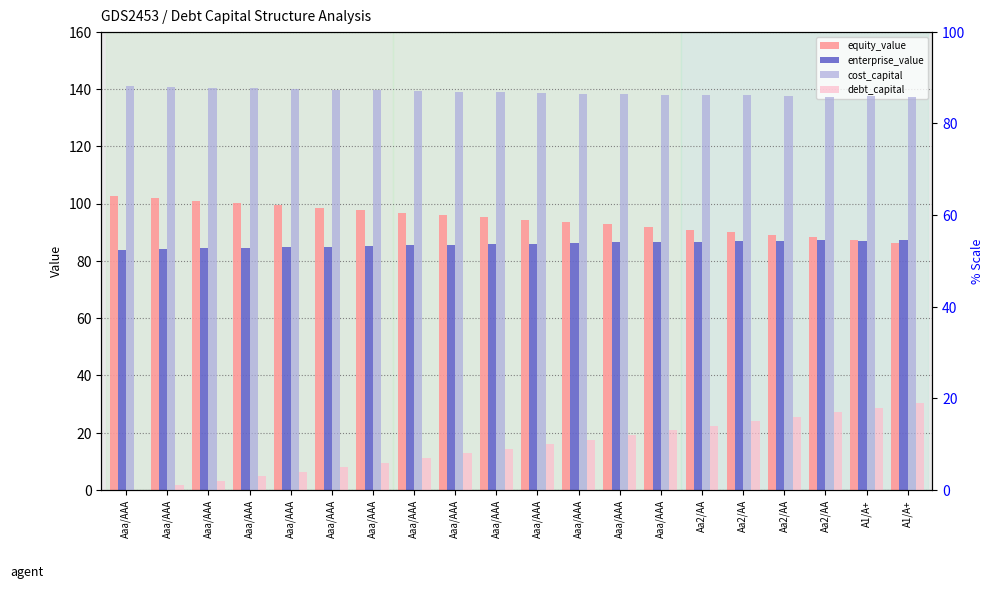

How many positive values does the debt_capital series have?

19